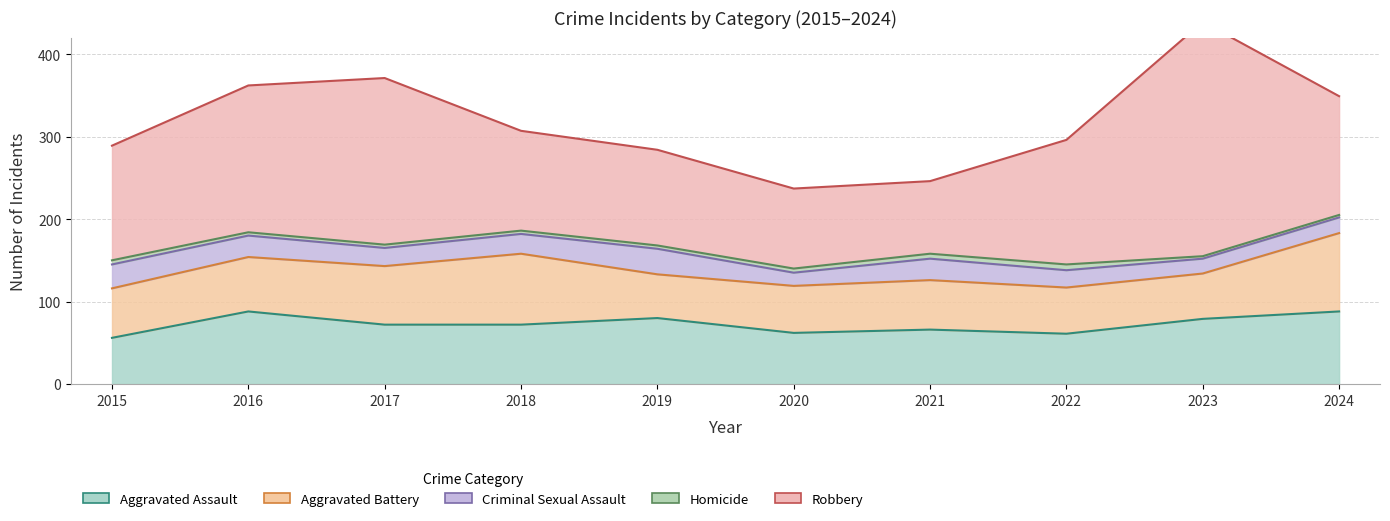

In Aggravated Assault, how many points are lower than both neighbors (excluding endpoints)?

2